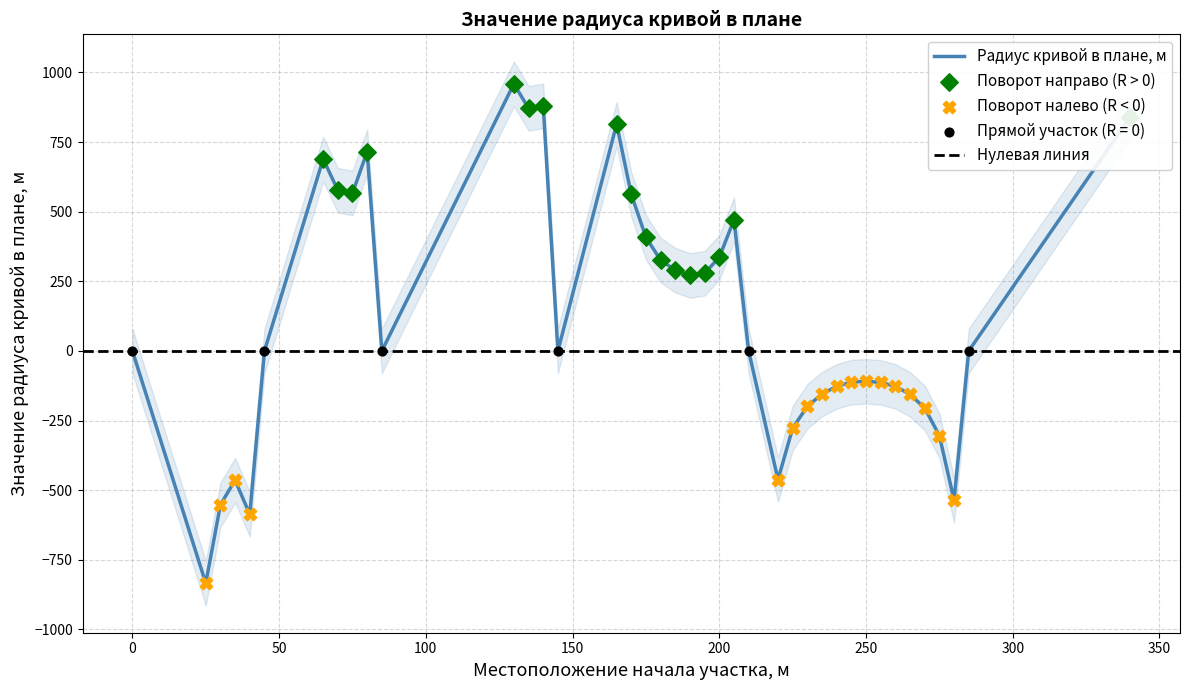

Which has a higher value, 220 or 145?

145